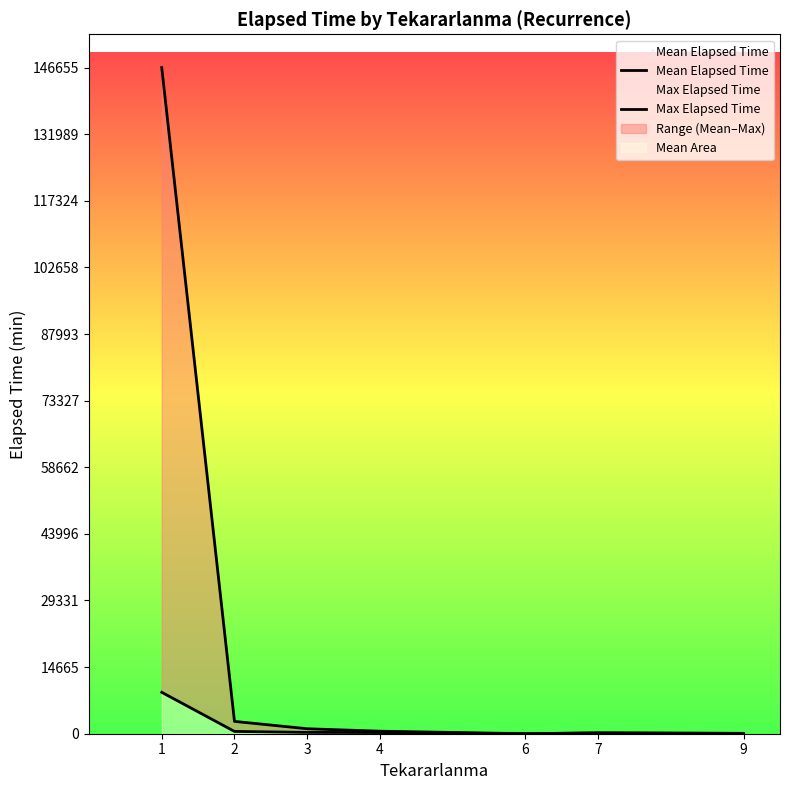

List the labels in order of Mean Elapsed Time value, largest first.

1, 2, 3, 4, 7, 9, 6